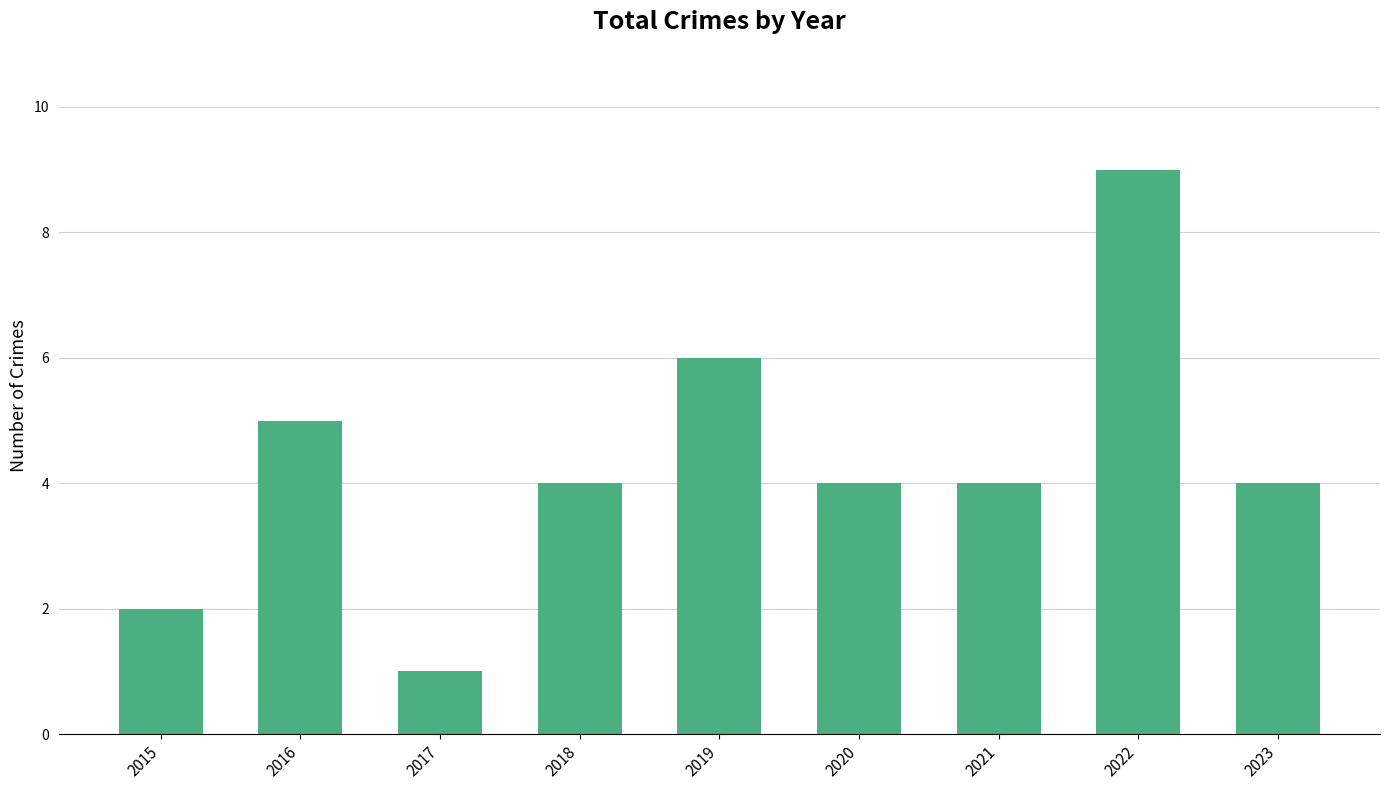

Where is the data nearest to the value 5?

2016